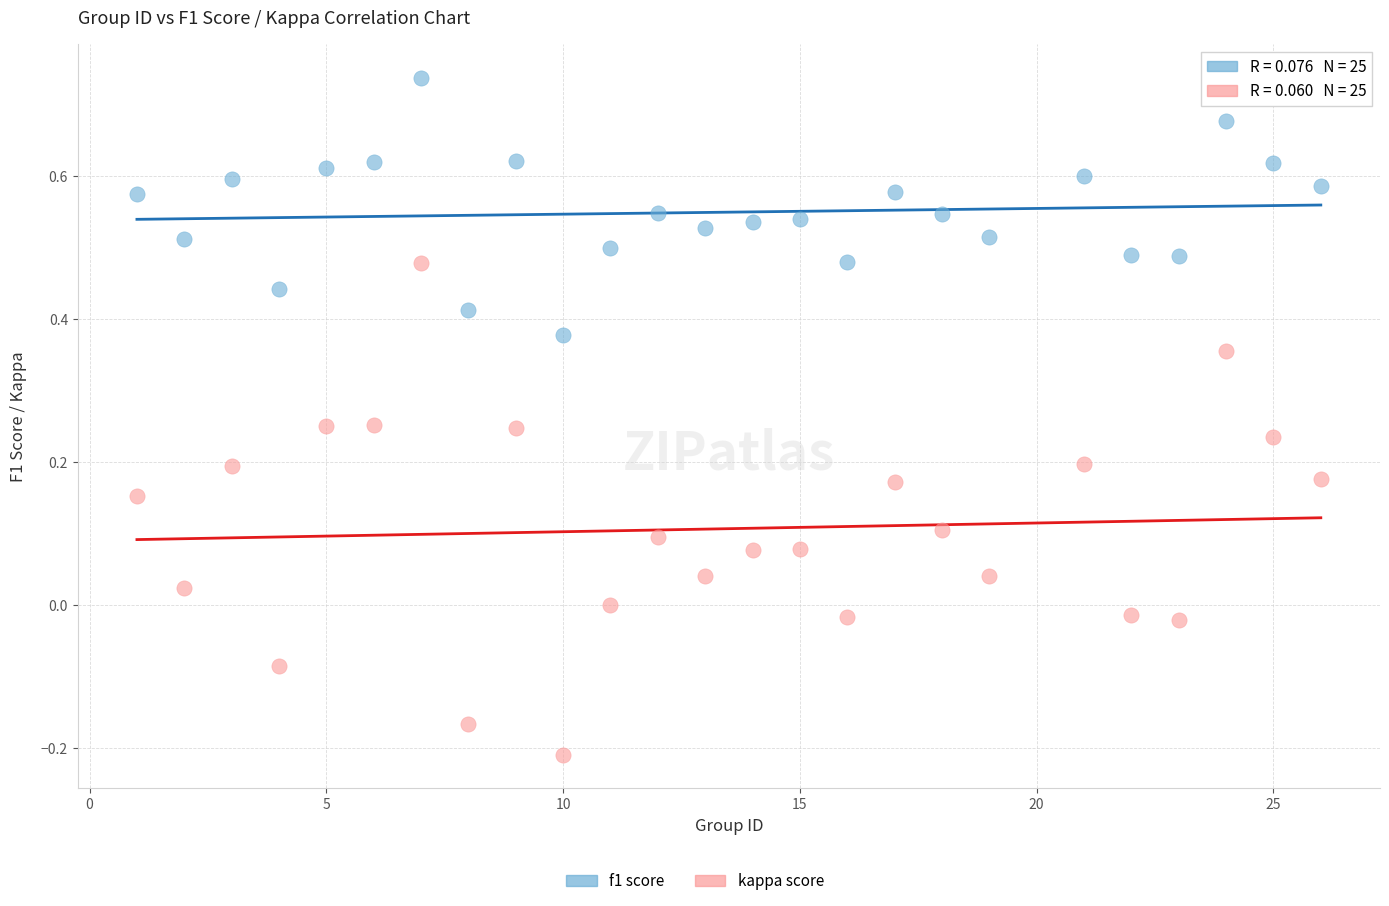

Across all data points, what is the range of X values (max minus min)?

25.0